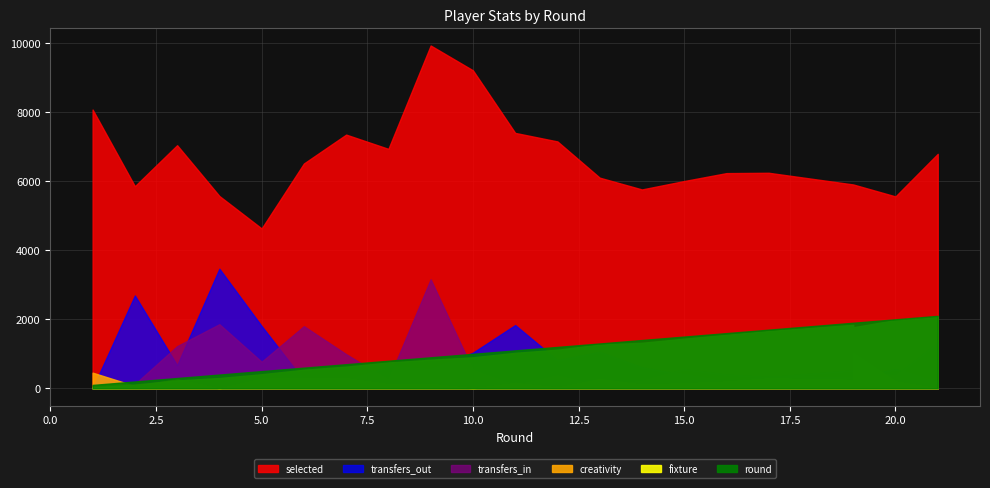

Between which two adjacent categories do round and transfers_in first intersect?

1 and 2